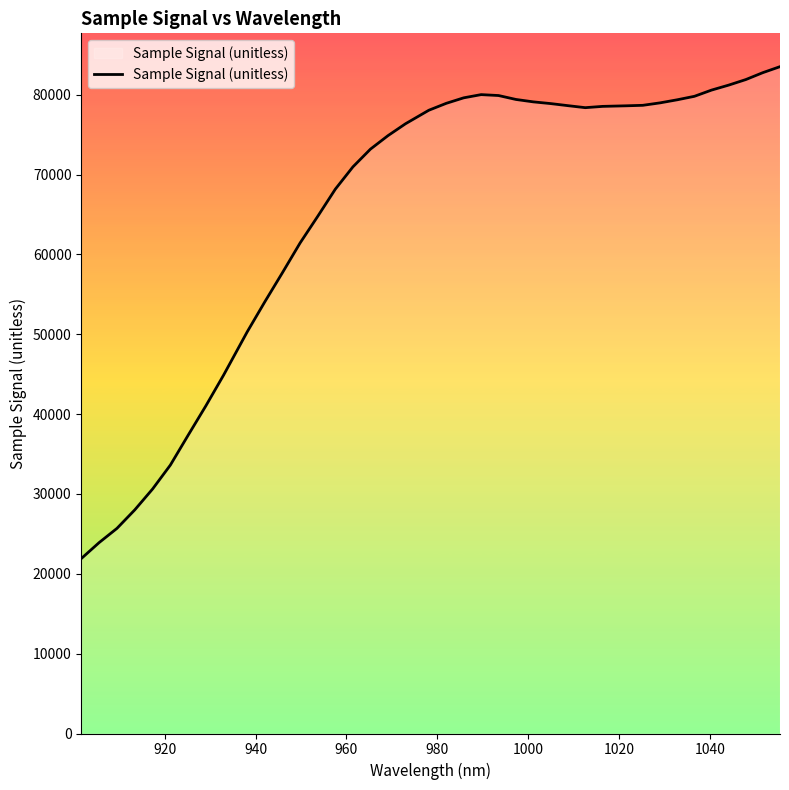

What is the difference between the maximum and minimum values?

61619